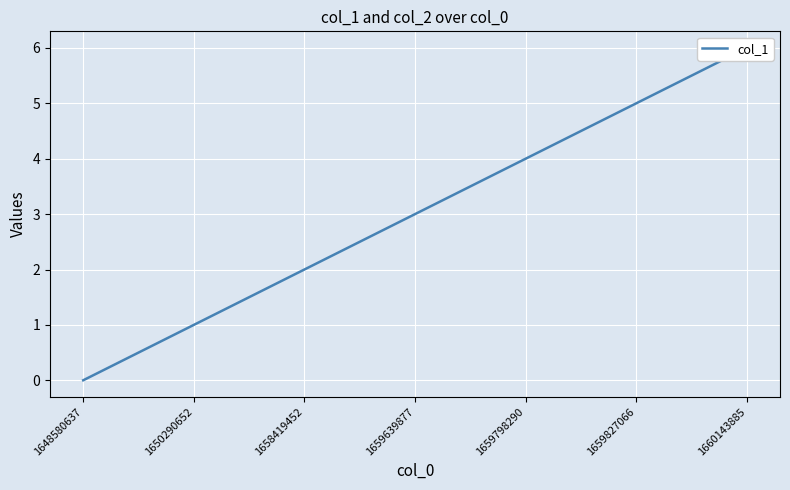

What is the value of the 4th point from the left?

3